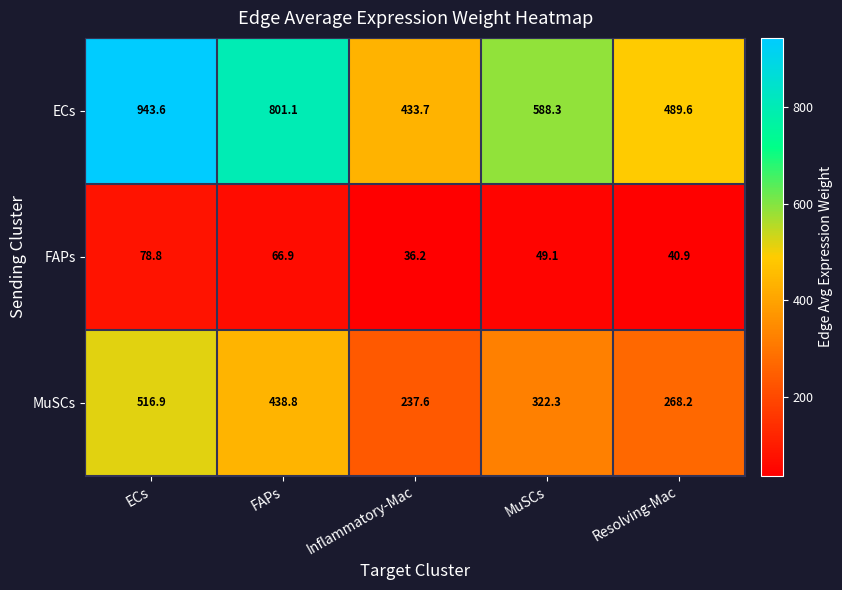

How many distinct data groups are displayed?

3